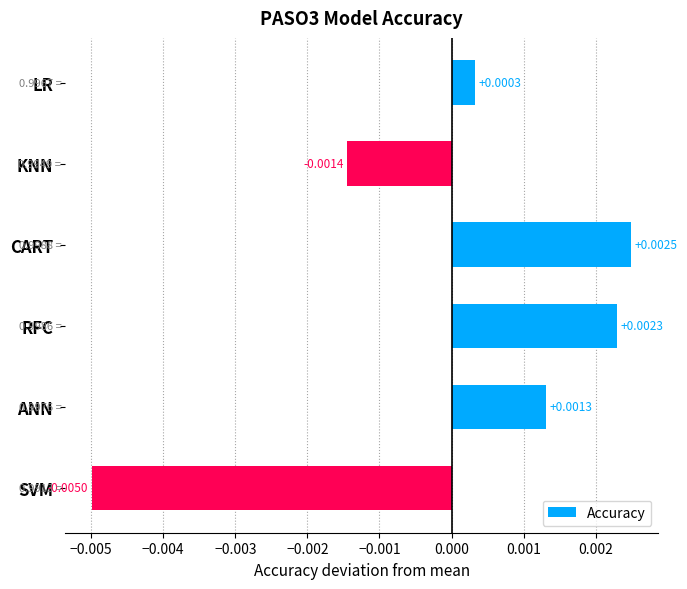

Are the bars grouped side by side (vs. stacked)?

No